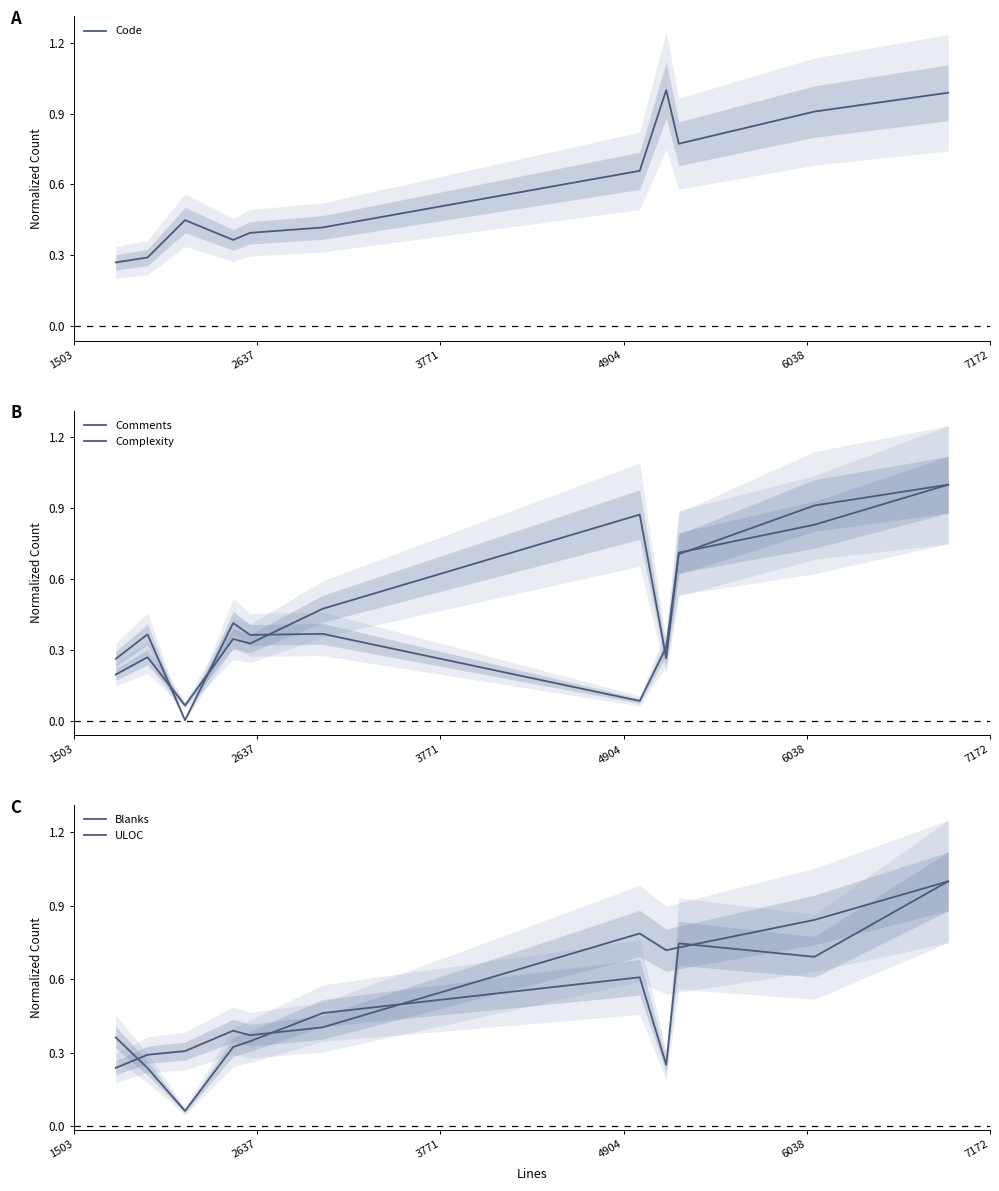

What is the maximum value for Complexity?

1.0